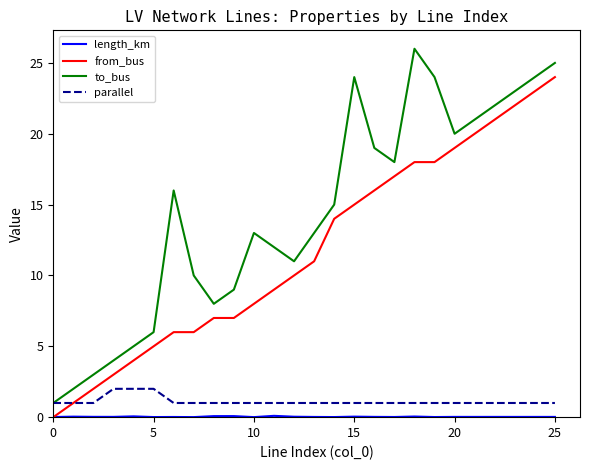

What is the maximum value shown in the chart?

26.0